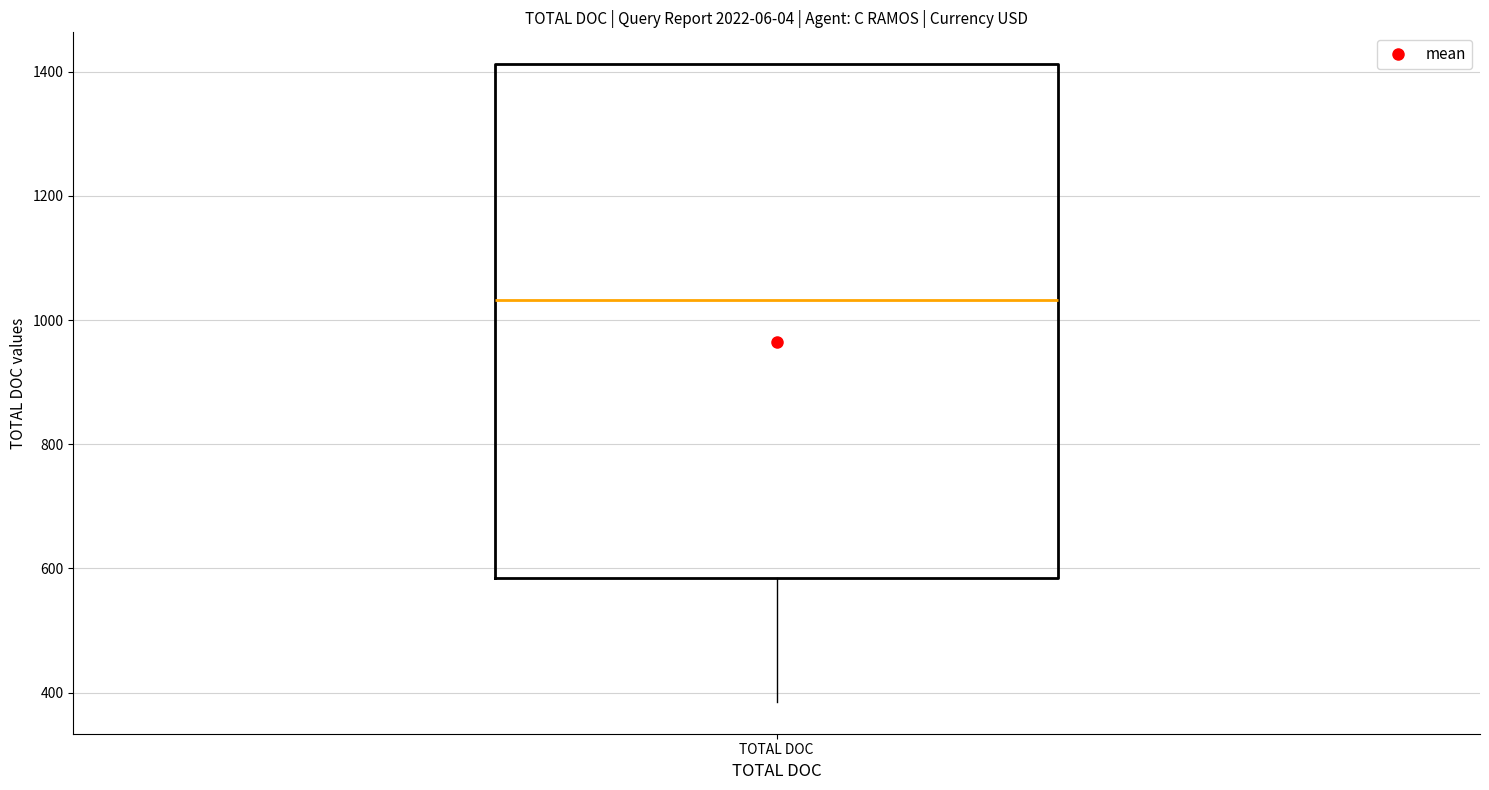

Where does the lower whisker of the box for TOTAL DOC end on the y-axis? The values are not printed on the chart, so give them approximately, as read against the axis.

380